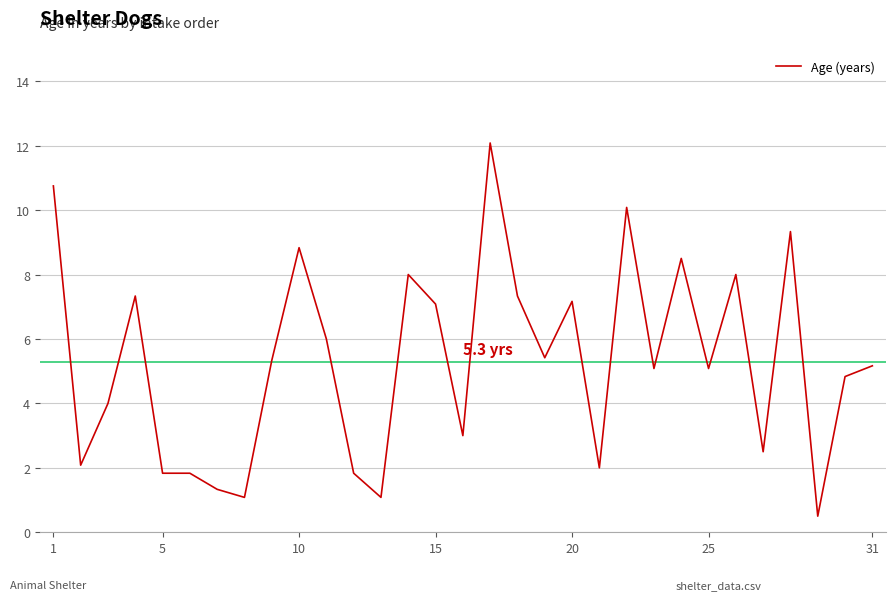

How many distinct data groups are displayed?

1